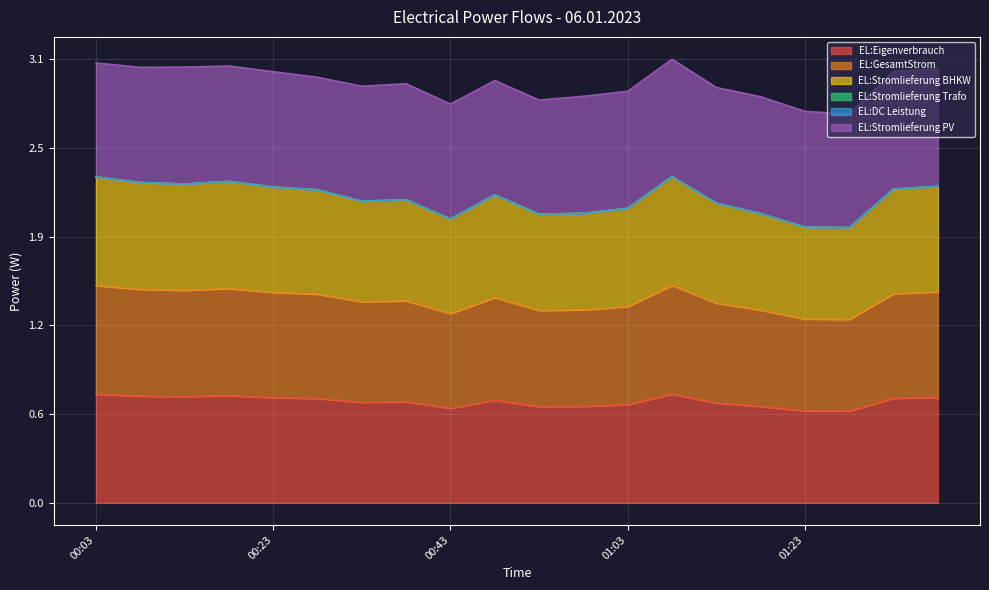

What is the difference between the maximum and minimum values in the EL:Stromlieferung BHKW series?

0.4